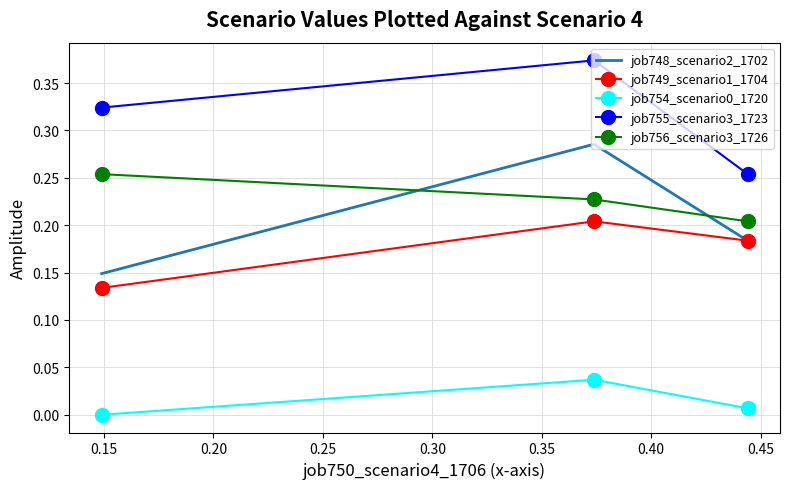

Which series has the widest spread of values?

job748_scenario2_1702